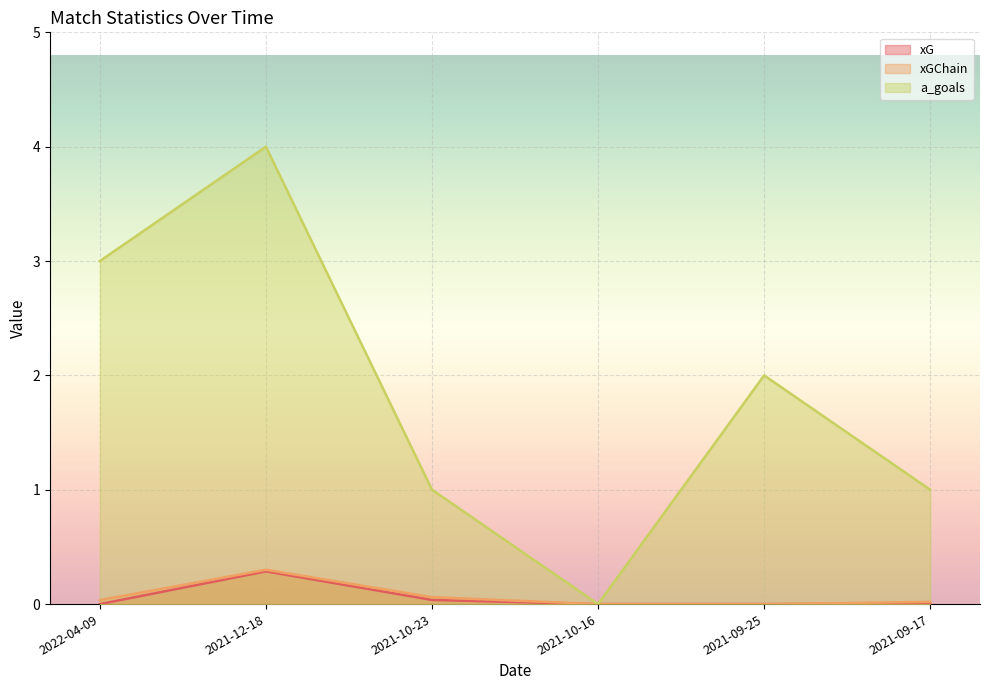

Which series has the largest range (max minus min)?

a_goals